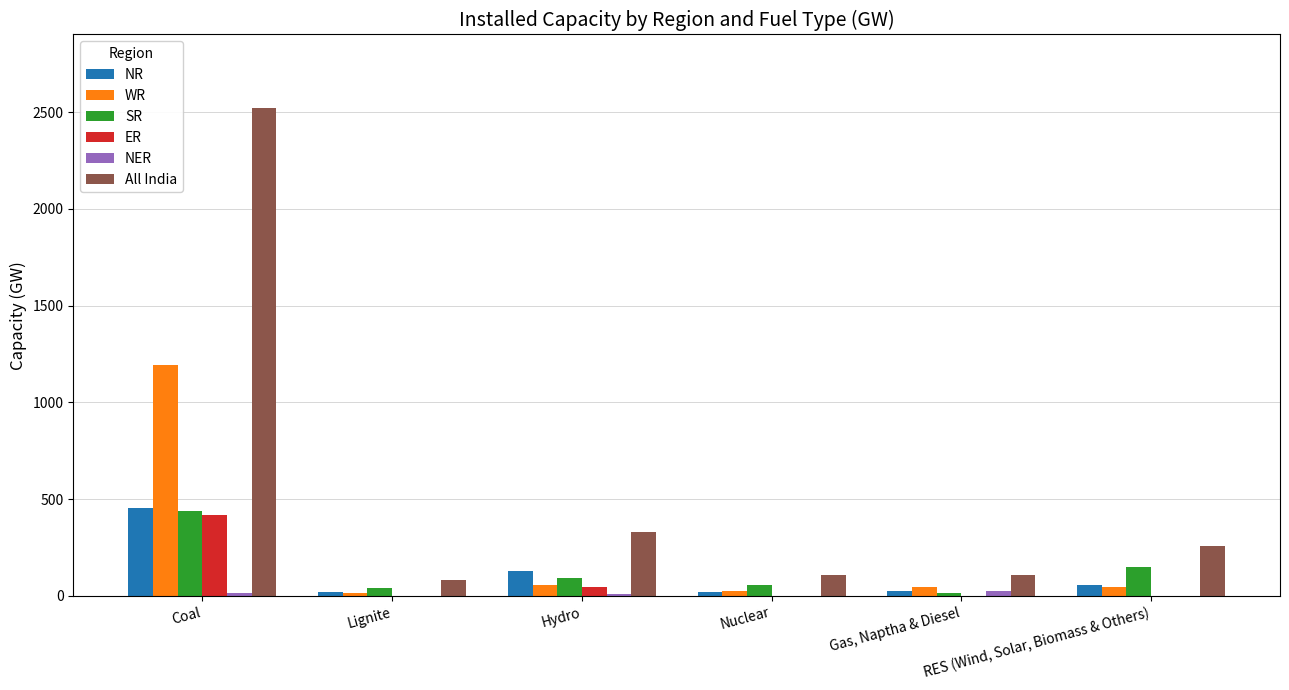

The value of ER at Coal is 221. True or false?

False